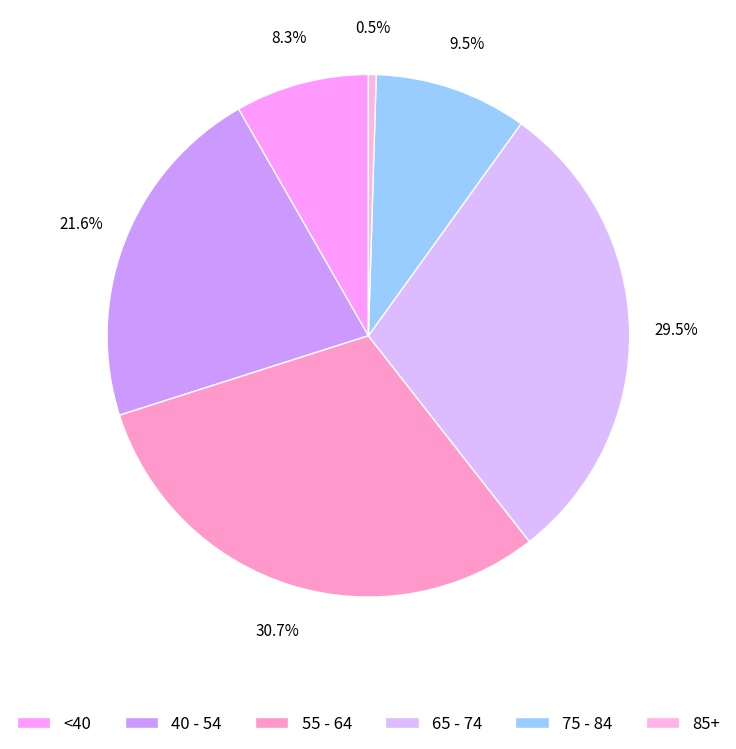

To the nearest percent, what is the difference between the largest and smallest slice percentages?

30%